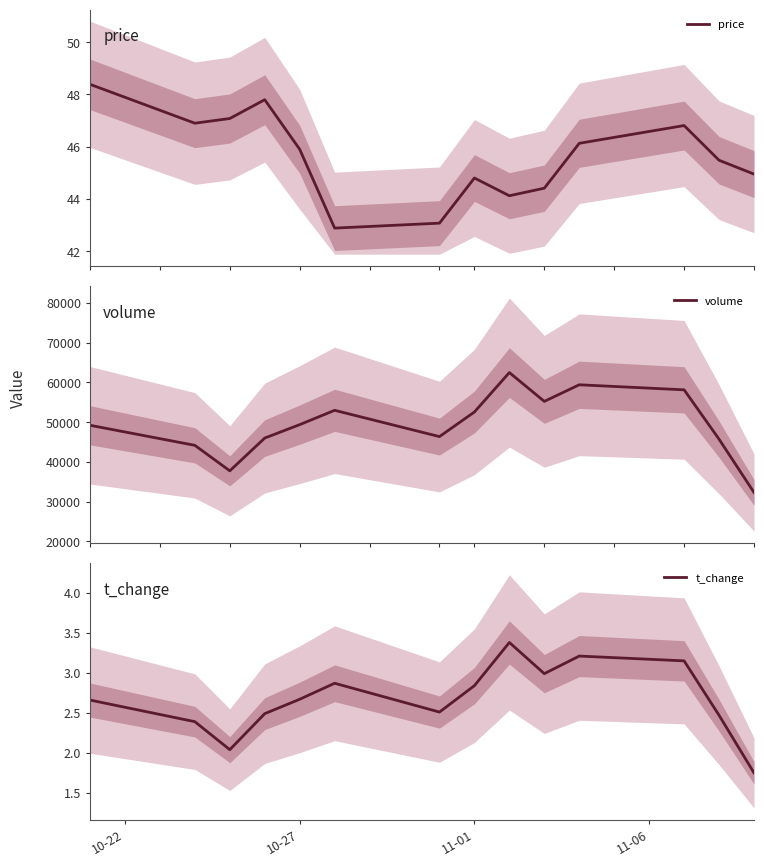

True or false: t_change has a value of 1.2 at 10-27.

False